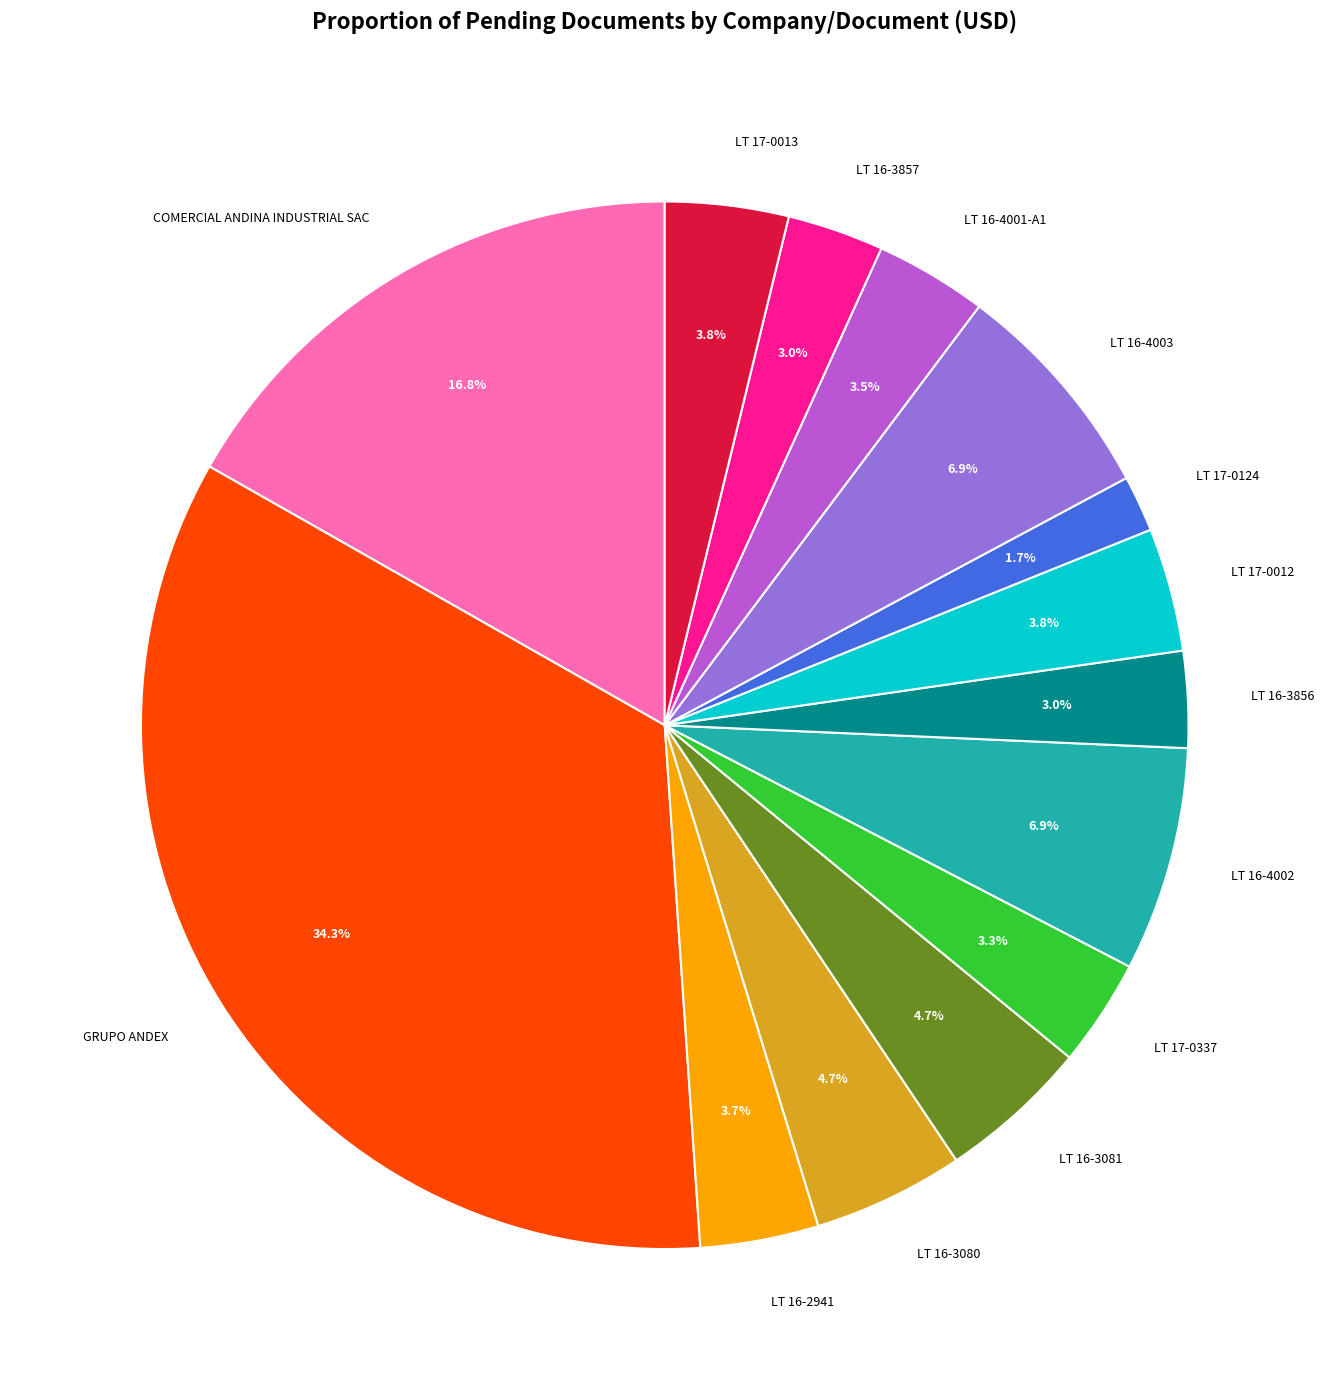

Is there any slice that represents more than half of the pie?

No